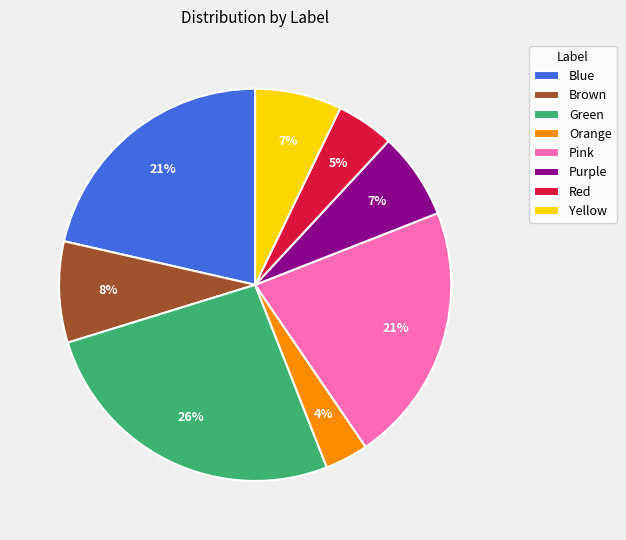

What percentage is the Yellow slice, to the nearest percent?

7%